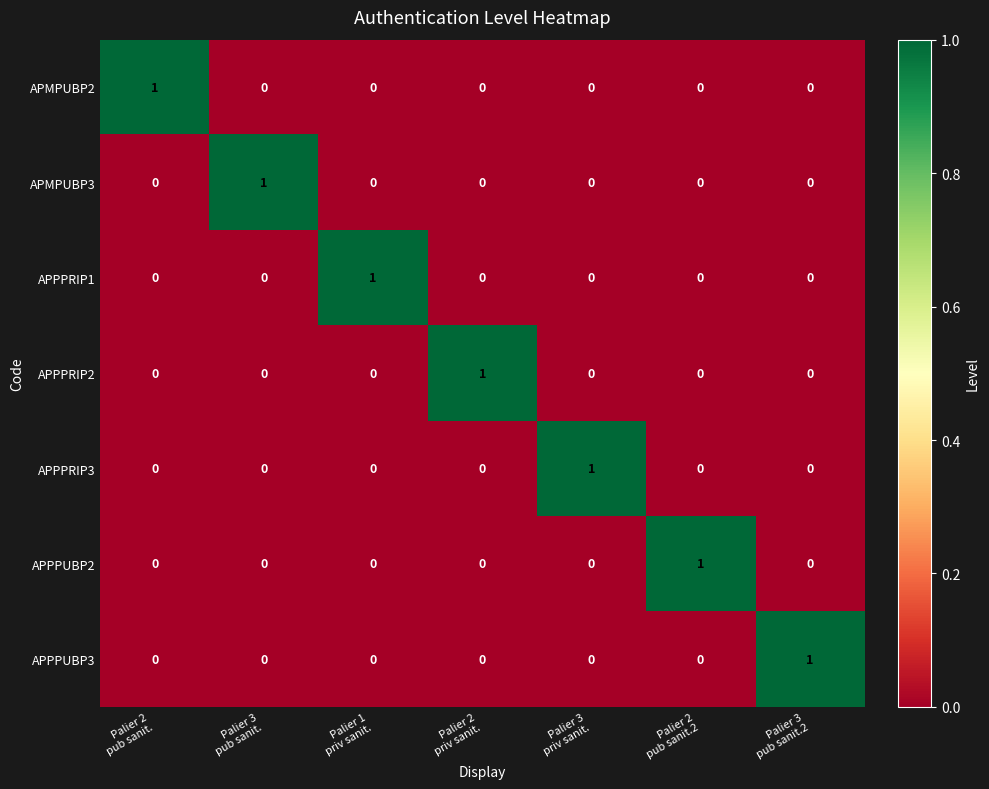

What is the total value across all series at Palier 2
pub sanit.?

1